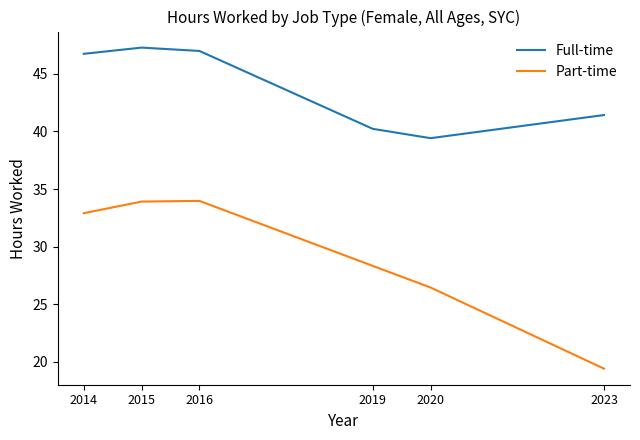

True or false: Part-time has a value of 49.7 at 2015.

False